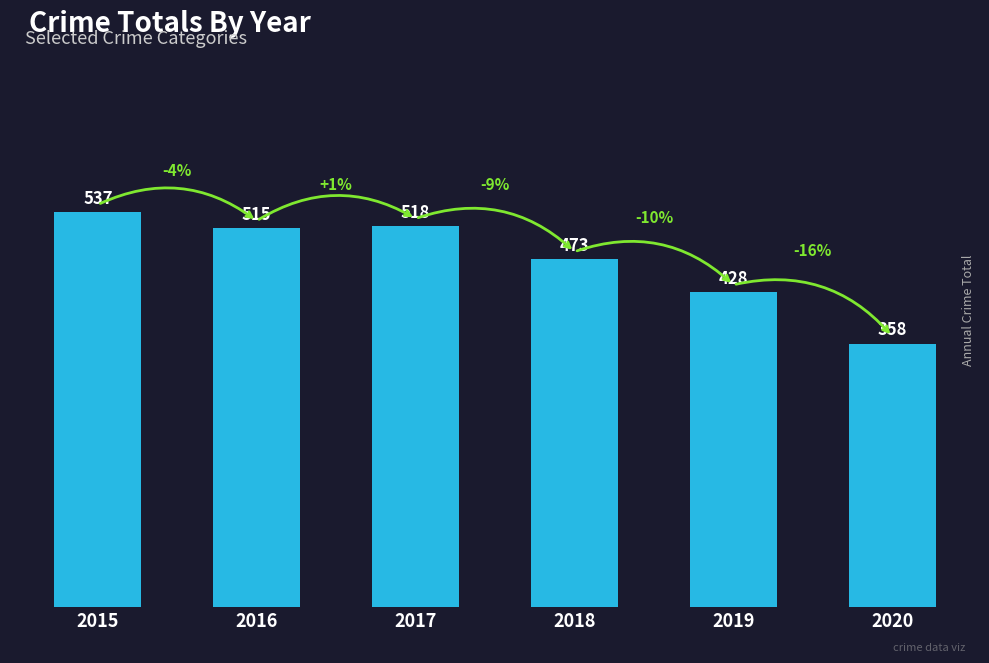

How many values are below 515?

3